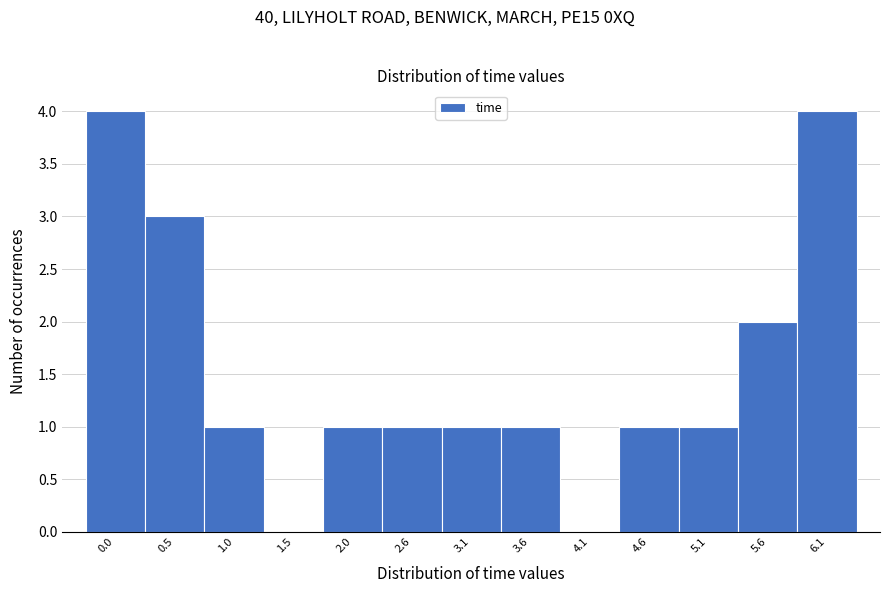

Reading right to left, transcribe all the data shown in this chart.

6.1=4	5.6=2	5.1=1	4.6=1	4.1=0	3.6=1	3.1=1	2.6=1	2.0=1	1.5=0	1.0=1	0.5=3	0.0=4